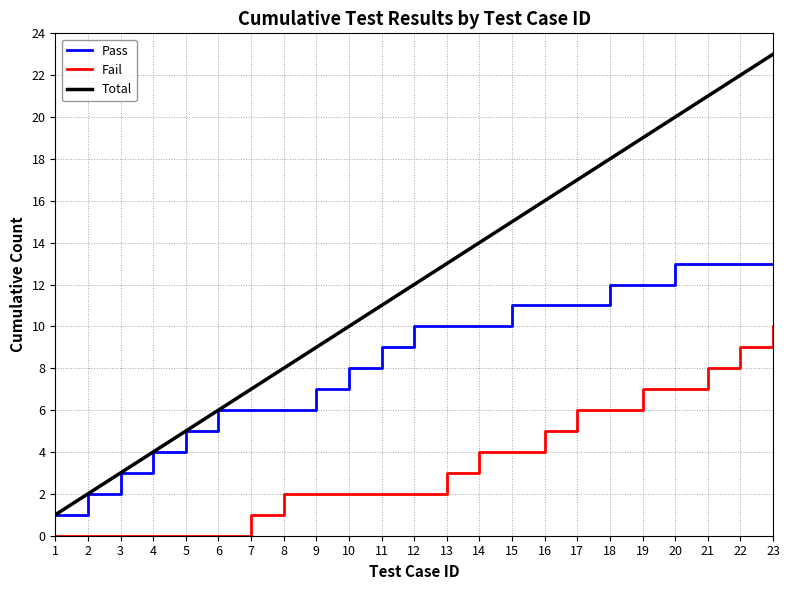

What is the difference between the second highest and minimum values in the Total series?

21